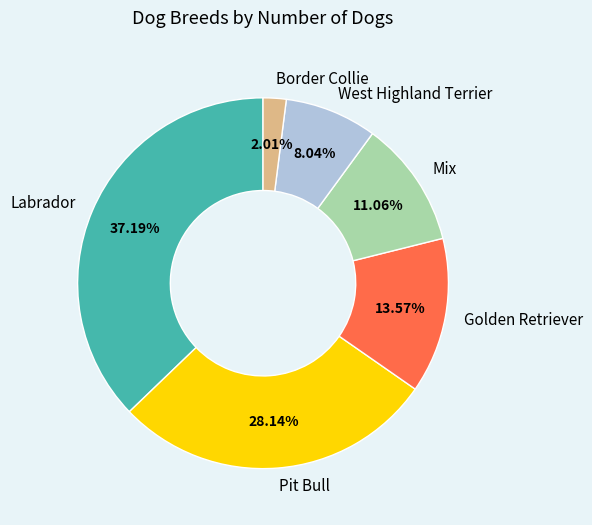

Do Pit Bull and Golden Retriever together represent more than half of the pie?

No